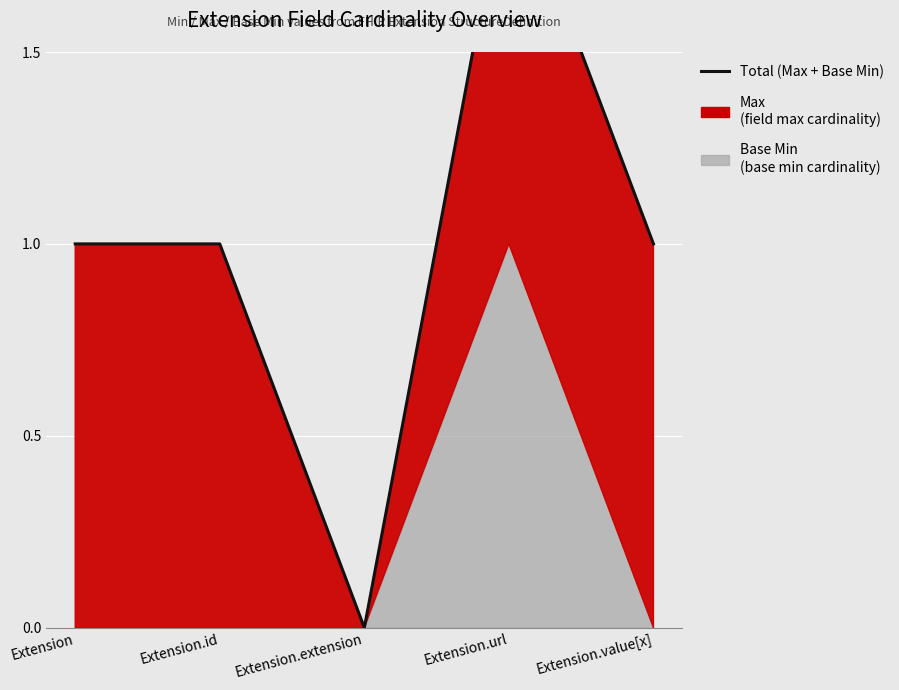

What is the sum of the values at Extension.extension and Extension?

1